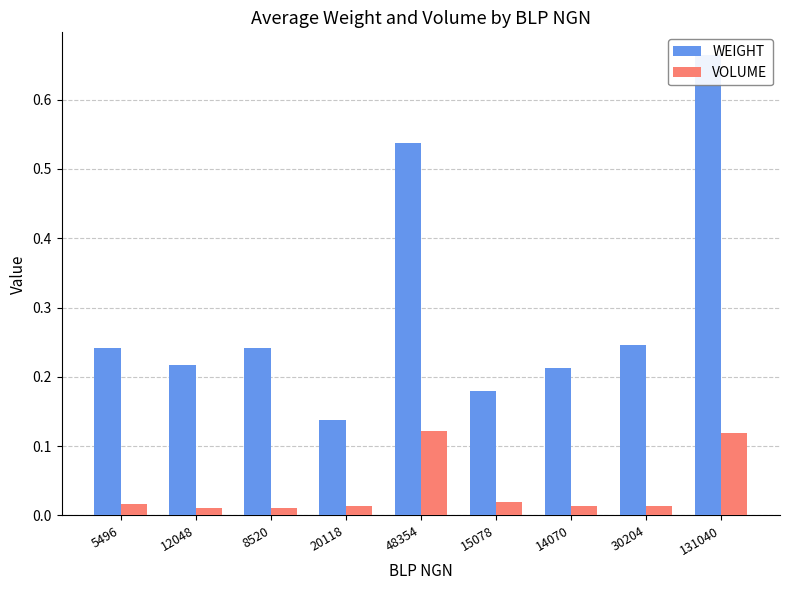

Is the value of WEIGHT at 14070 greater than the value of VOLUME at 48354?

Yes